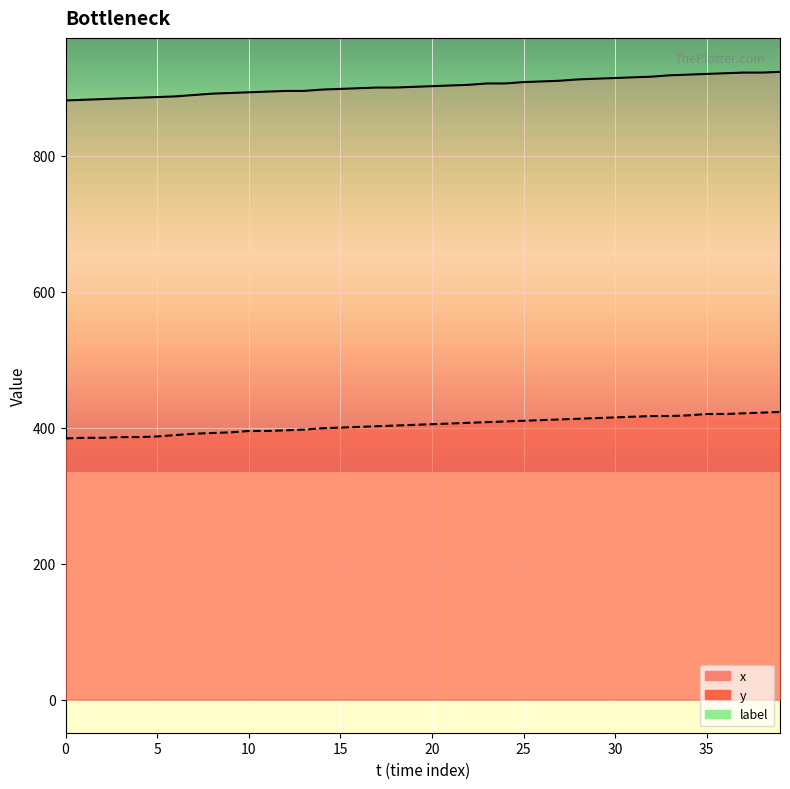

True or false: y and x intersect in this chart.

False